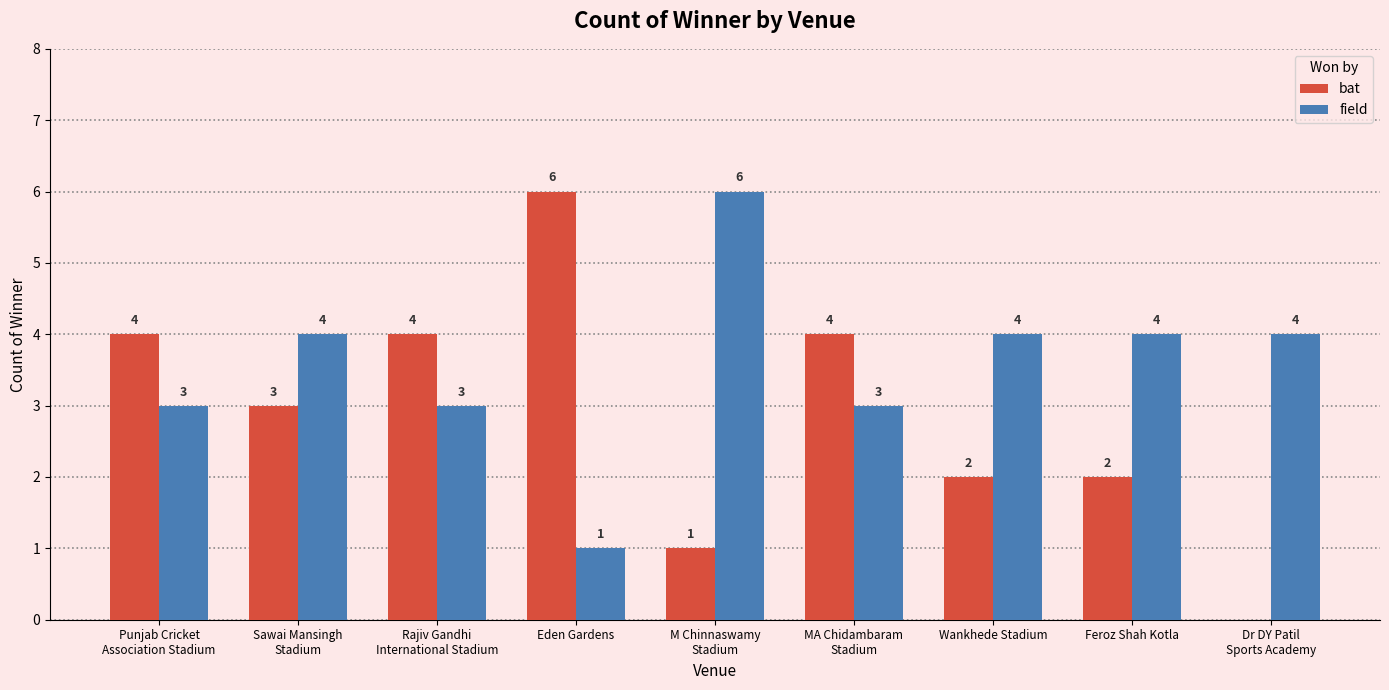

What is the approximate value of bat at Eden Gardens?

6